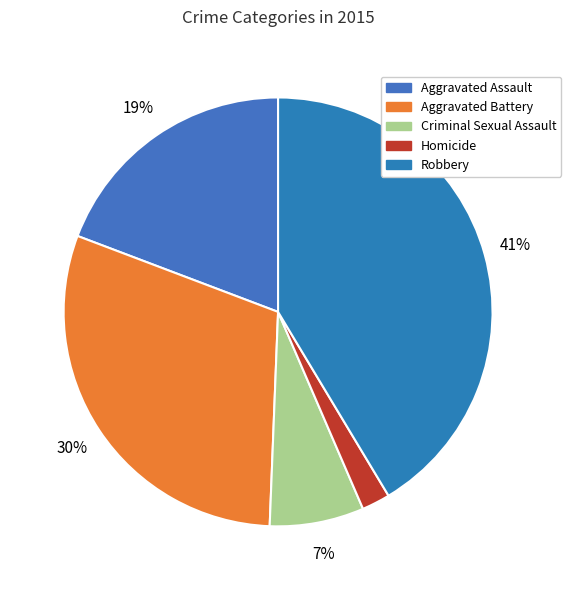

Does Aggravated Battery account for over 50% of the chart?

No